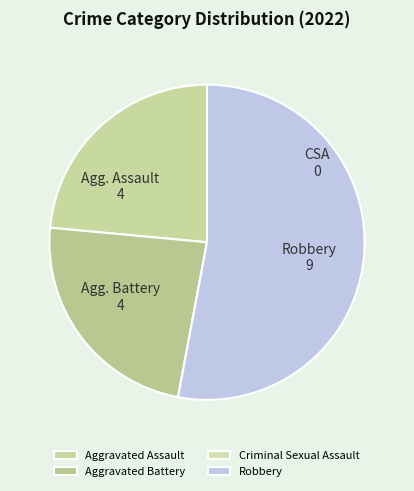

Is there a majority slice in this chart?

Yes